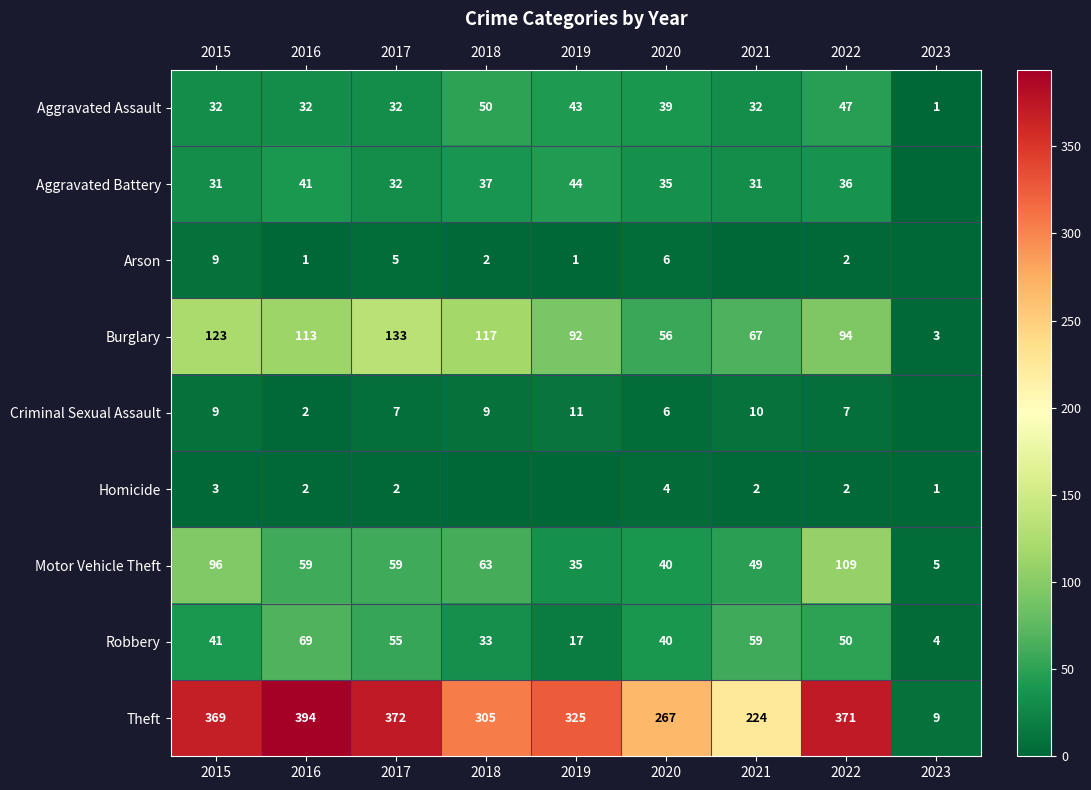

What is the difference between the highest and lowest values at 2016?

393